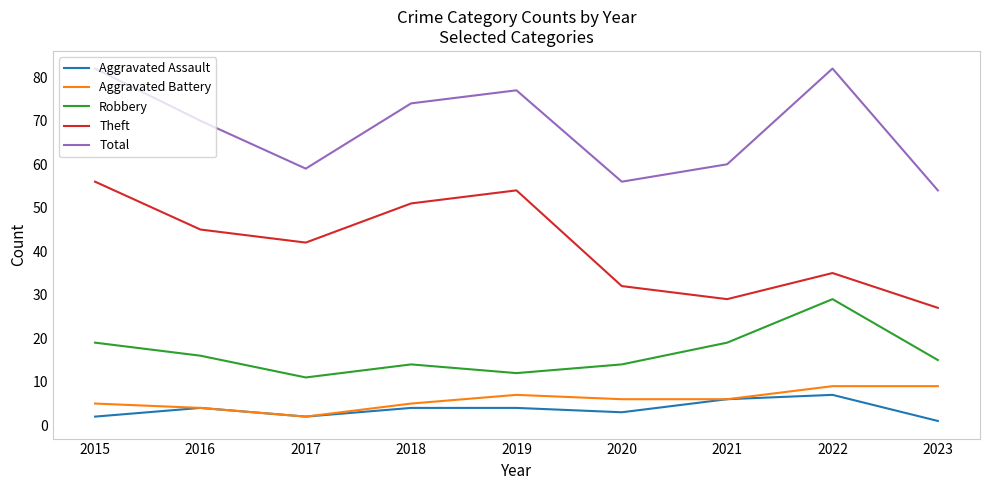

The value of Aggravated Battery at 2017 is 2. True or false?

True